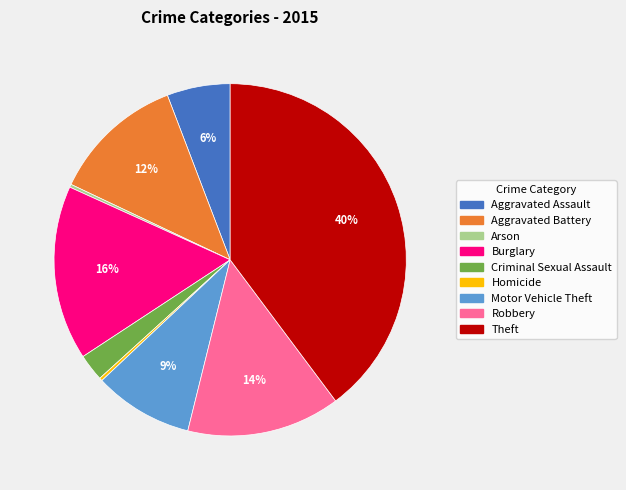

Which slice is the largest?

Theft